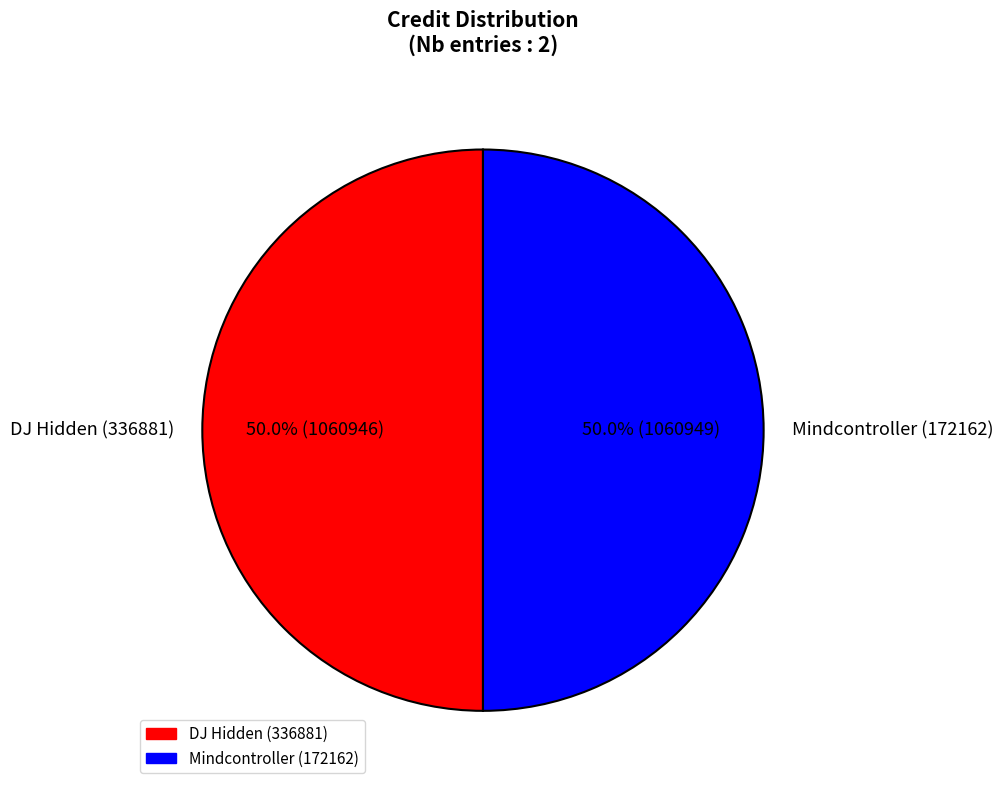

The DJ Hidden (336881) slice represents 50% of the pie. True or false?

True